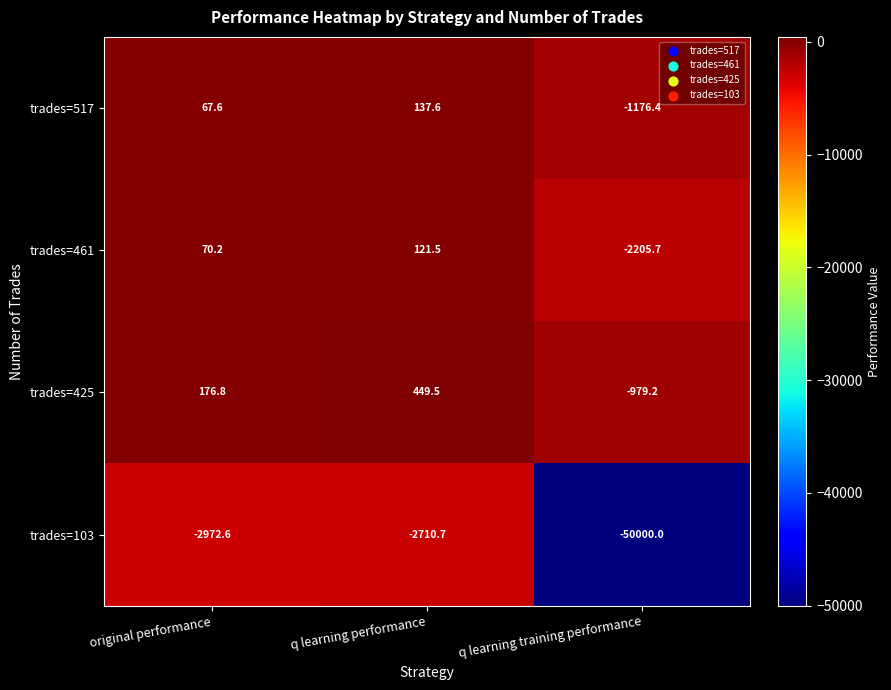

How many data points does each series have?

3